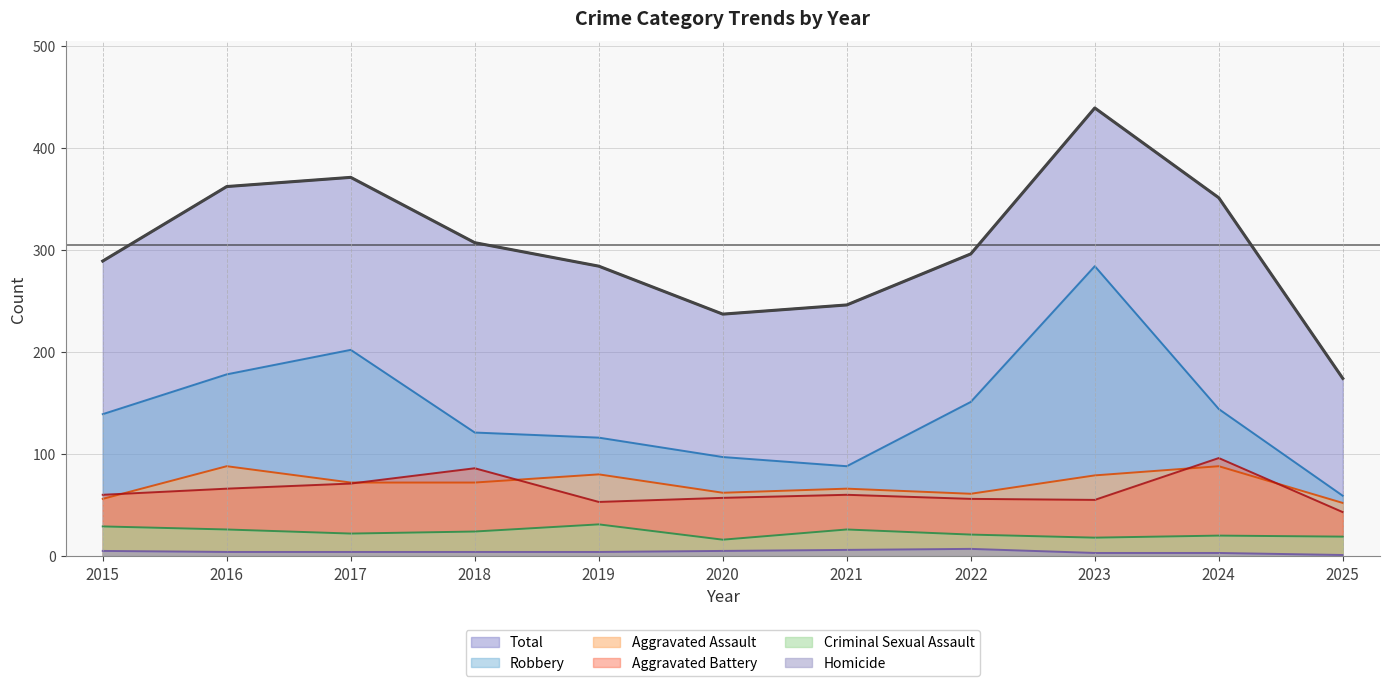

Where does the Aggravated Battery series first go above 60?

2016